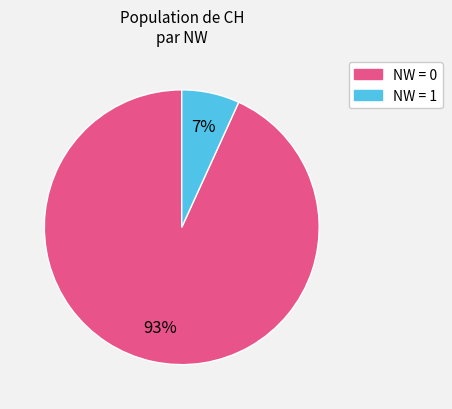

Is there any slice that represents more than half of the pie?

Yes